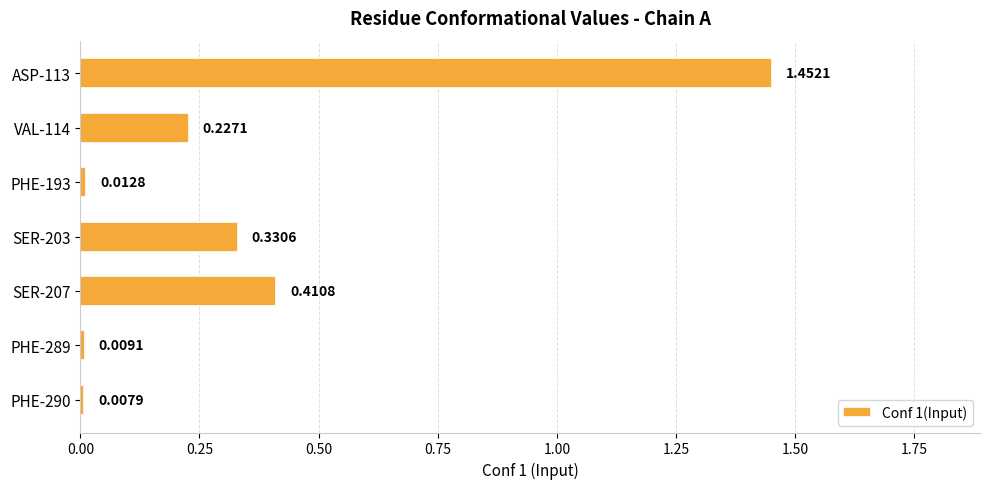

Rank the categories by value from highest to lowest.

ASP-113, SER-207, SER-203, VAL-114, PHE-193, PHE-289, PHE-290